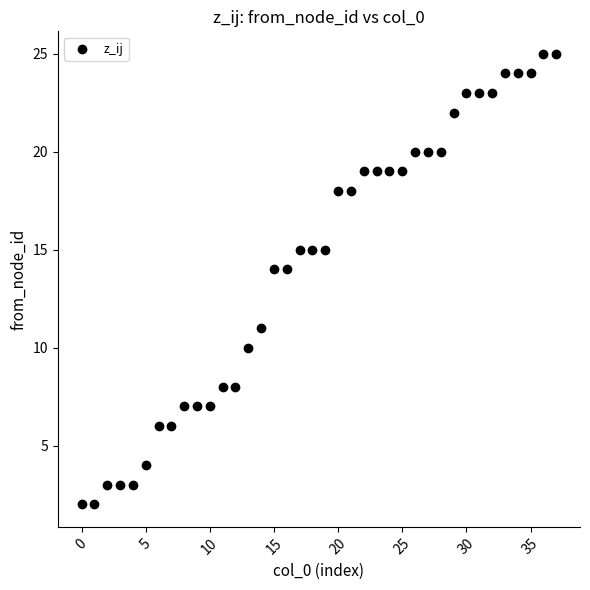

What is the range of Y values (max minus min)?

23